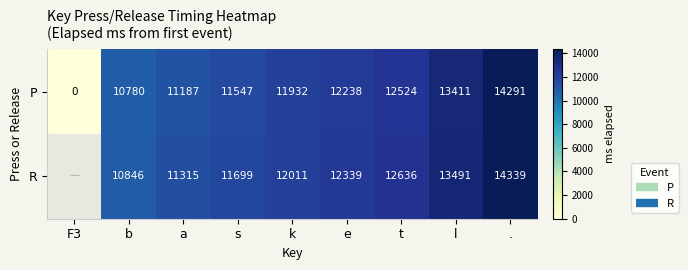

Which label corresponds to the smallest value in the chart?

F3